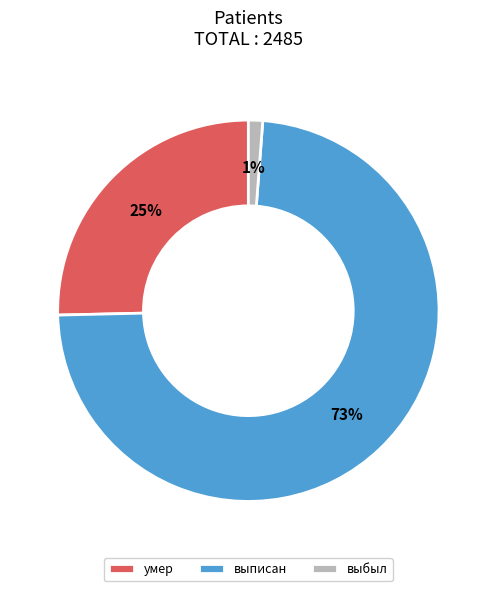

Combined, do выбыл and выписан account for over 50%?

Yes